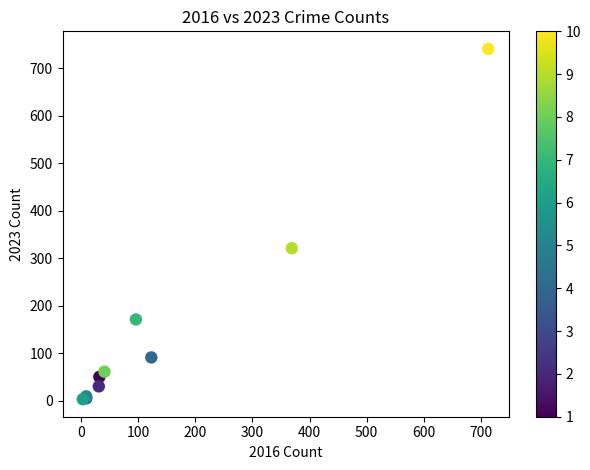

What Y value in the scatter plot is closest to 372?

321